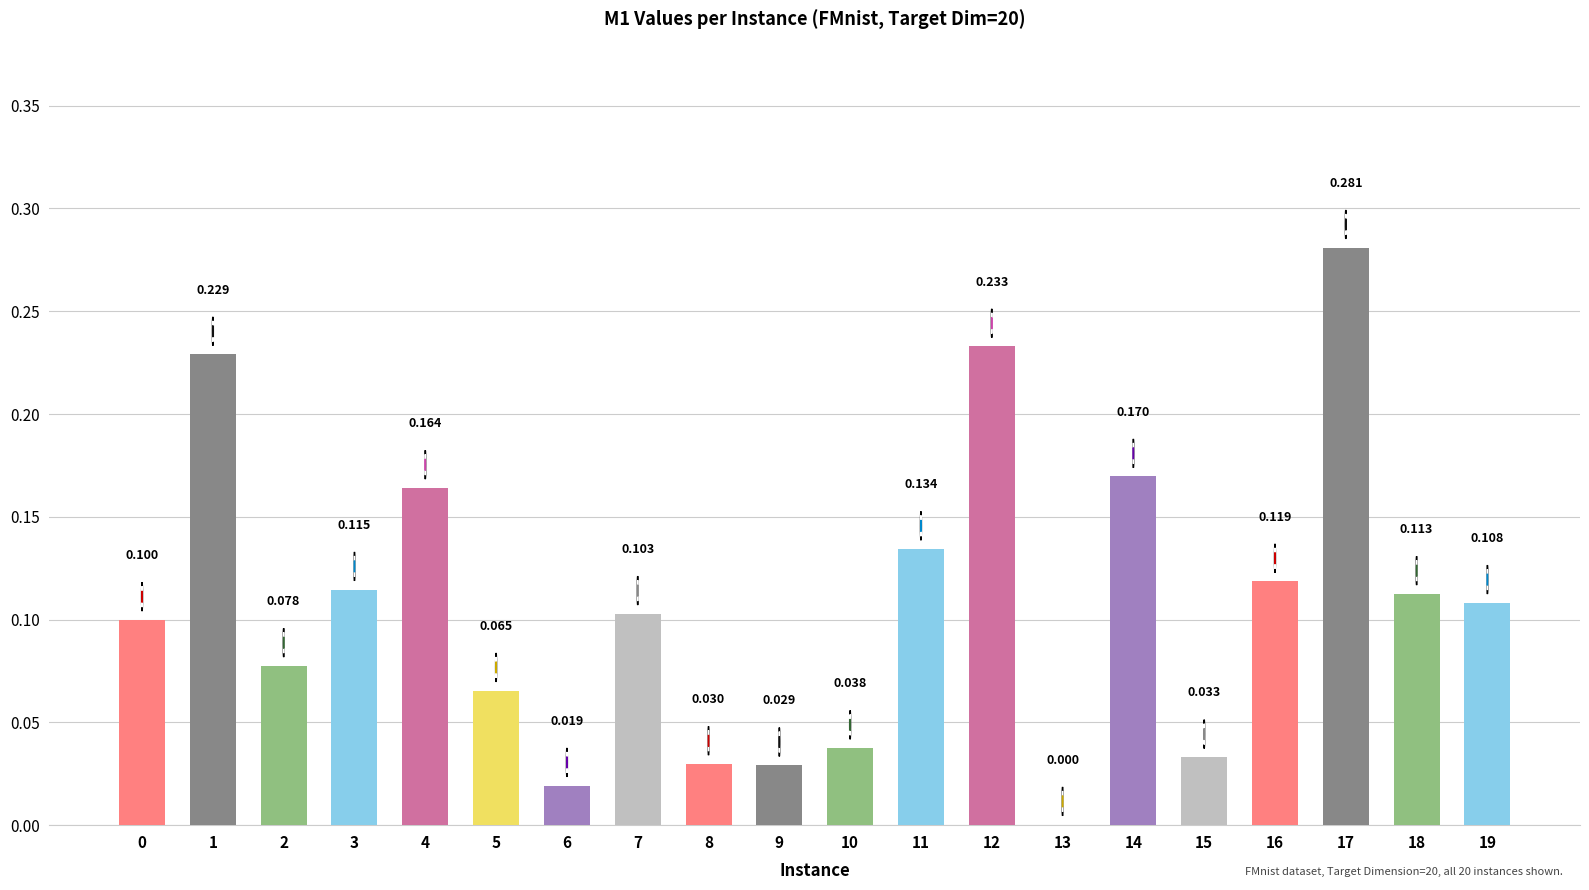

Reading left to right, list all the values displayed in this chart.

0.1	0.2	0.1	0.1	0.2	0.1	0.0	0.1	0.0	0.0	0.0	0.1	0.2	0.0	0.2	0.0	0.1	0.3	0.1	0.1